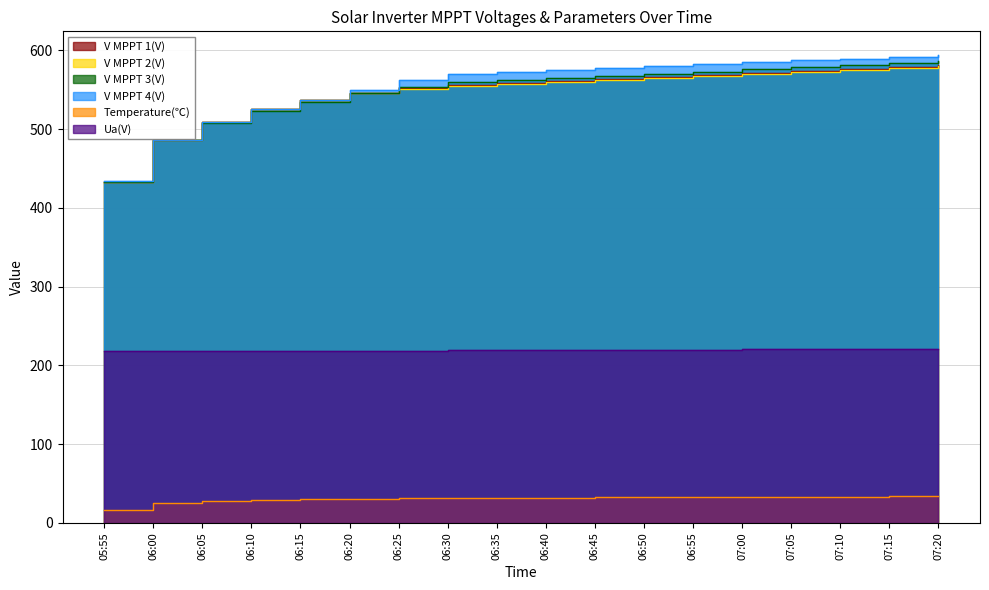

Rank the categories by V MPPT 3(V) value from highest to lowest.

07:20, 07:15, 07:10, 07:05, 07:00, 06:55, 06:50, 06:45, 06:40, 06:35, 06:30, 06:25, 06:20, 06:15, 06:10, 06:05, 06:00, 05:55